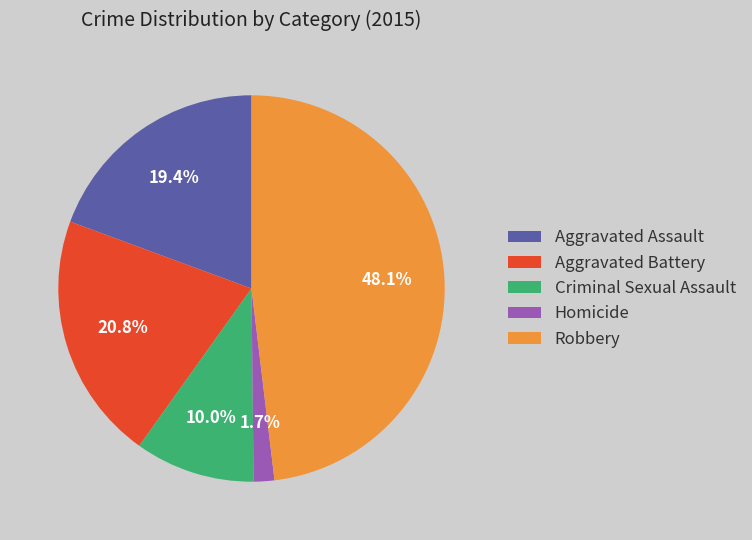

Count the number of slices in the pie.

5